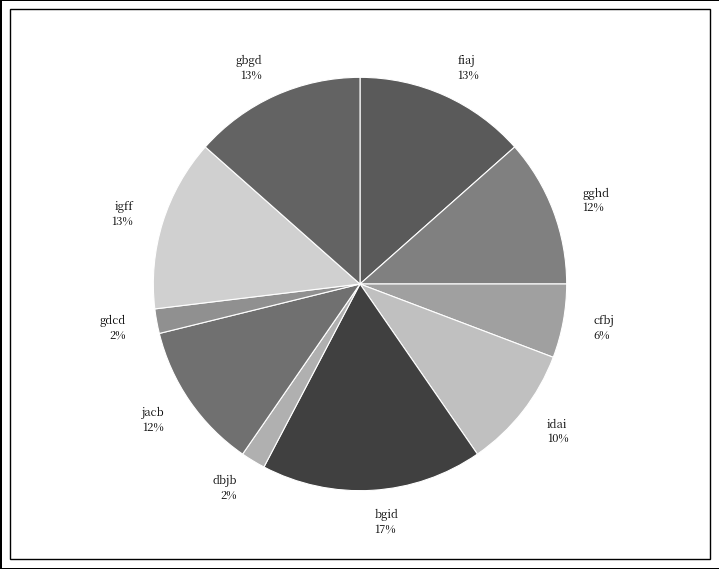

Combined, do jacb and gbgd account for over 50%?

No